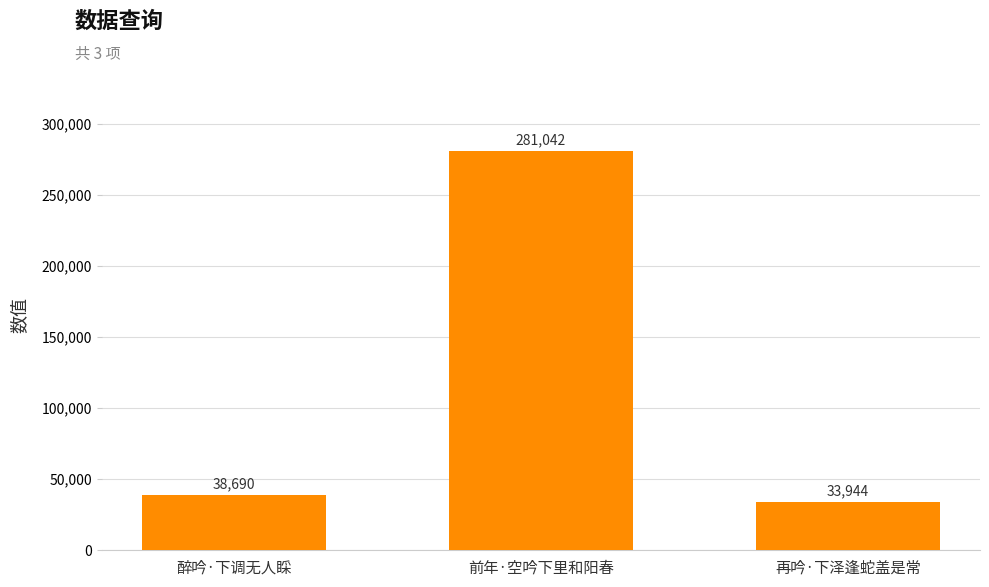

What is the ratio of the value at 醉吟·下调无人睬 to the value at 前年·空吟下里和阳春?

0.1